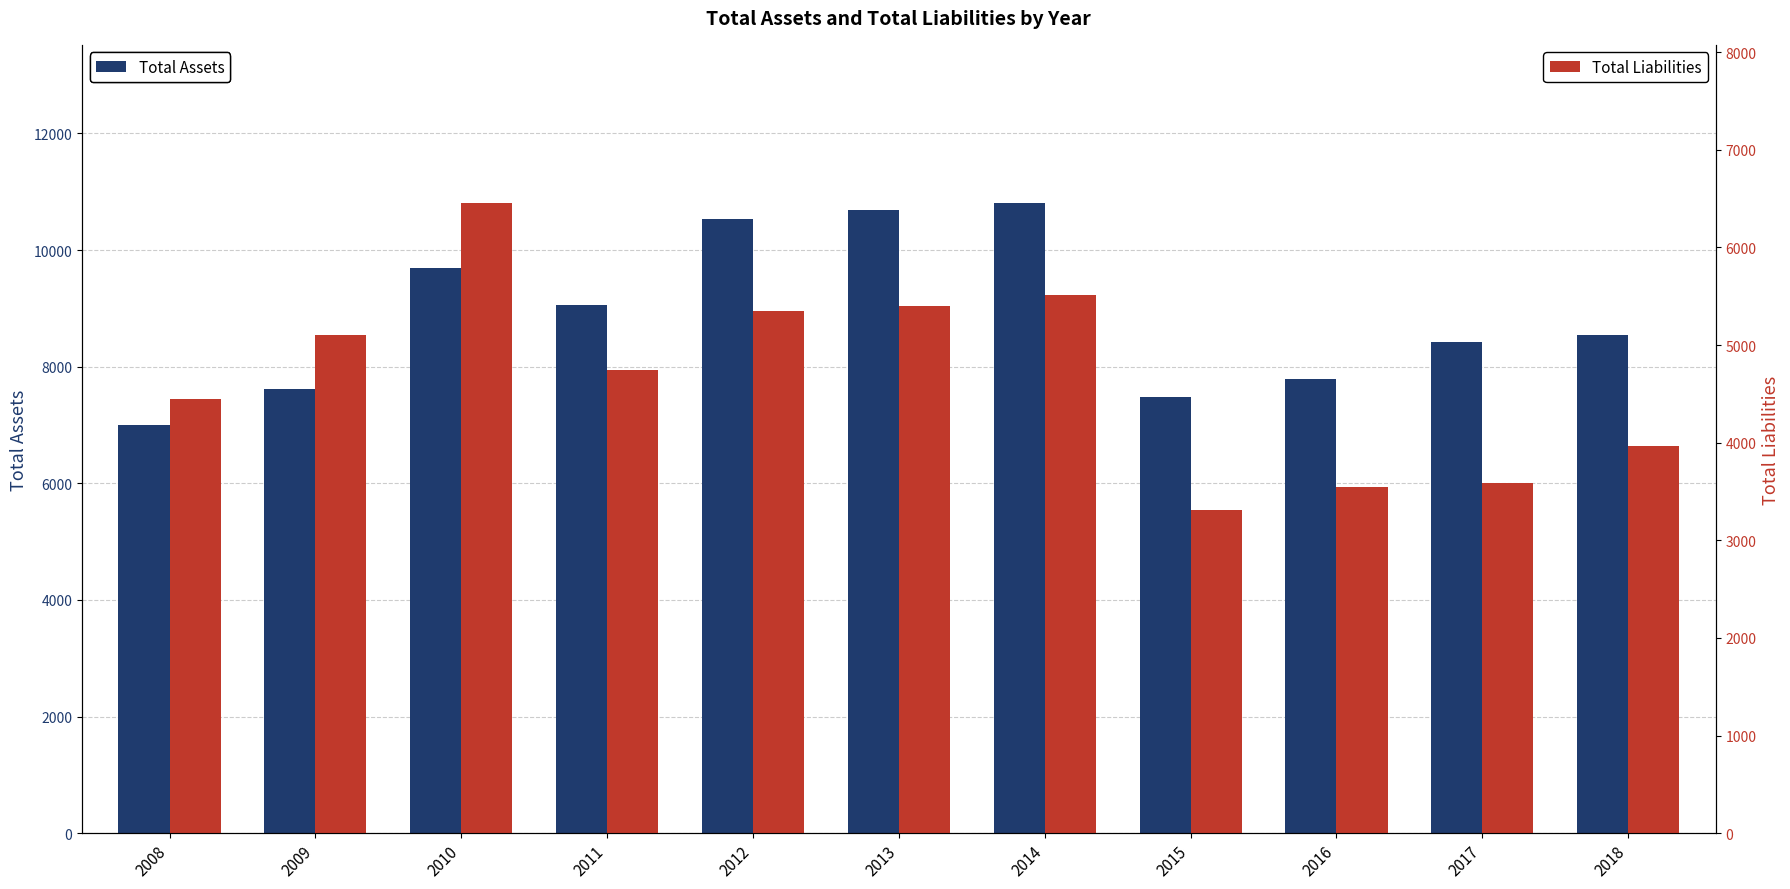

What is the total value across all series at 2013?

16083